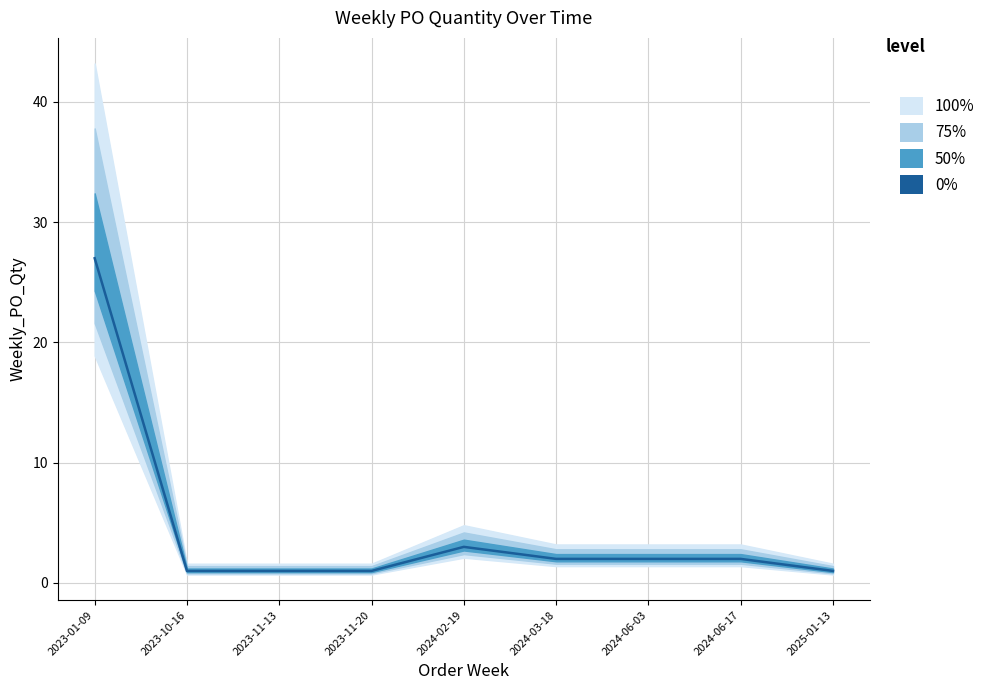

What is the sum of the values at 2023-10-16 and 2024-06-03?

3